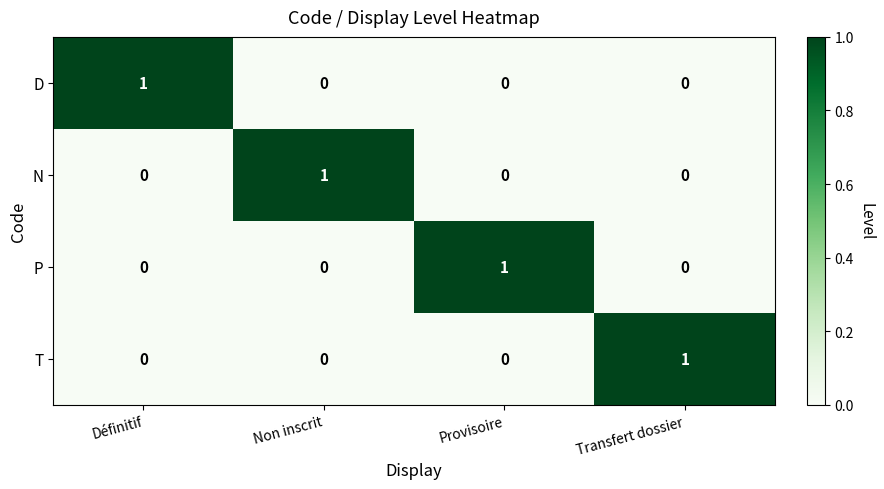

The N series shows -1 at Provisoire. True or false?

False